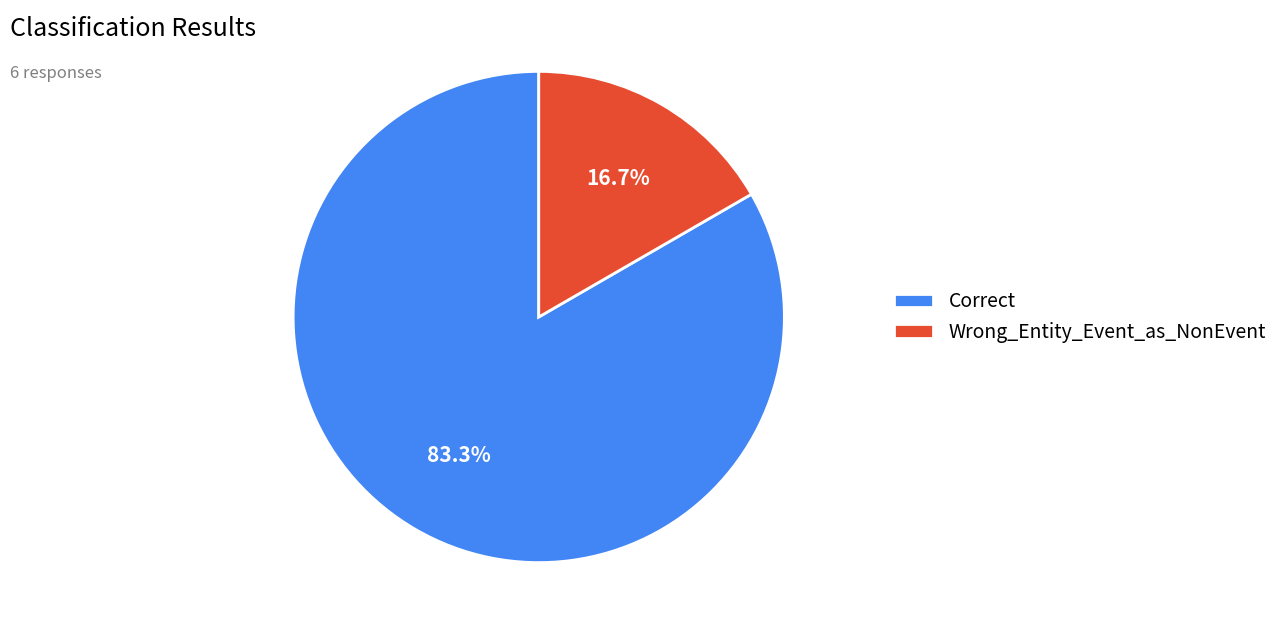

What is the majority slice?

Correct